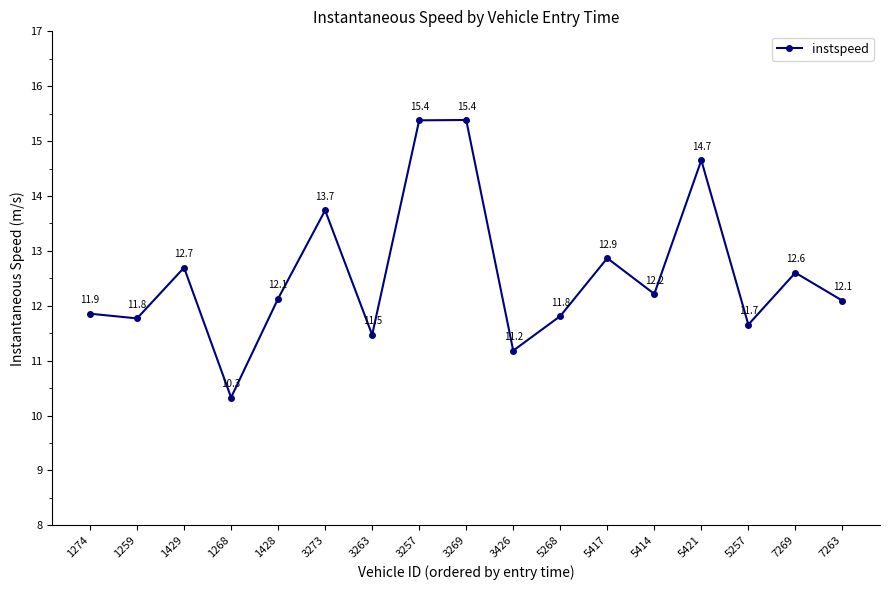

What is the label of the 10th point from the left?

3426